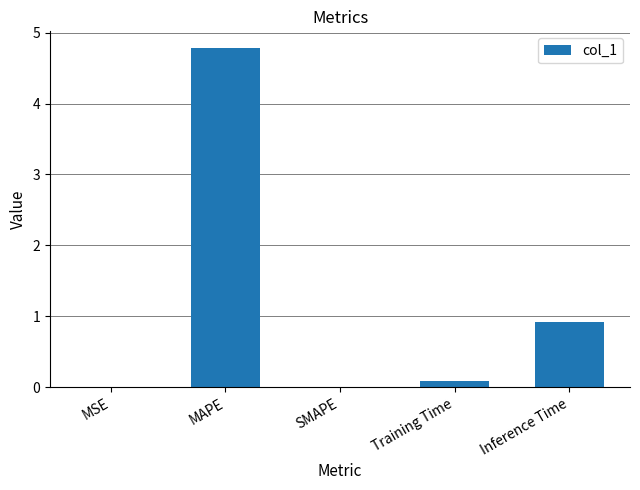

True or false: the data shows 0.9 at Inference Time.

True